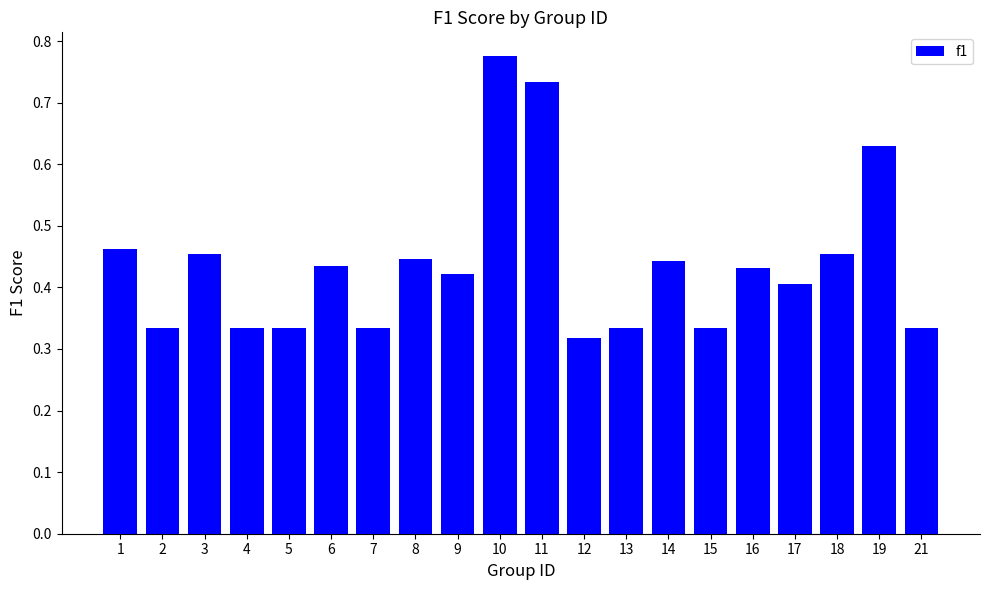

What is the change in value from 11 to 16?

-0.3